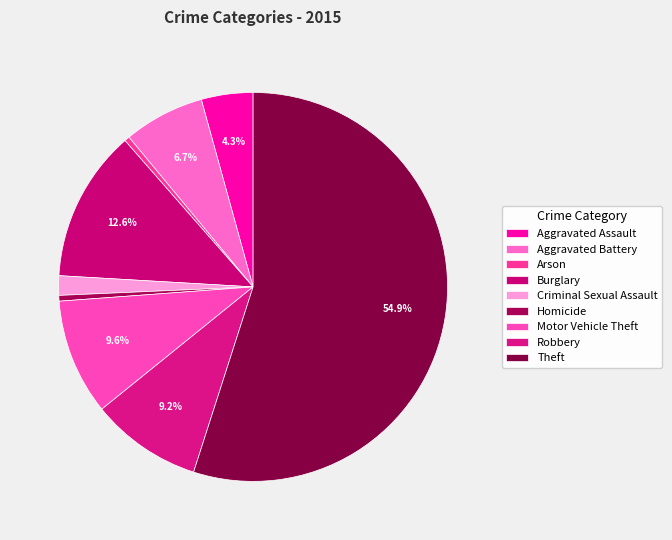

How many slices are in this pie chart?

9